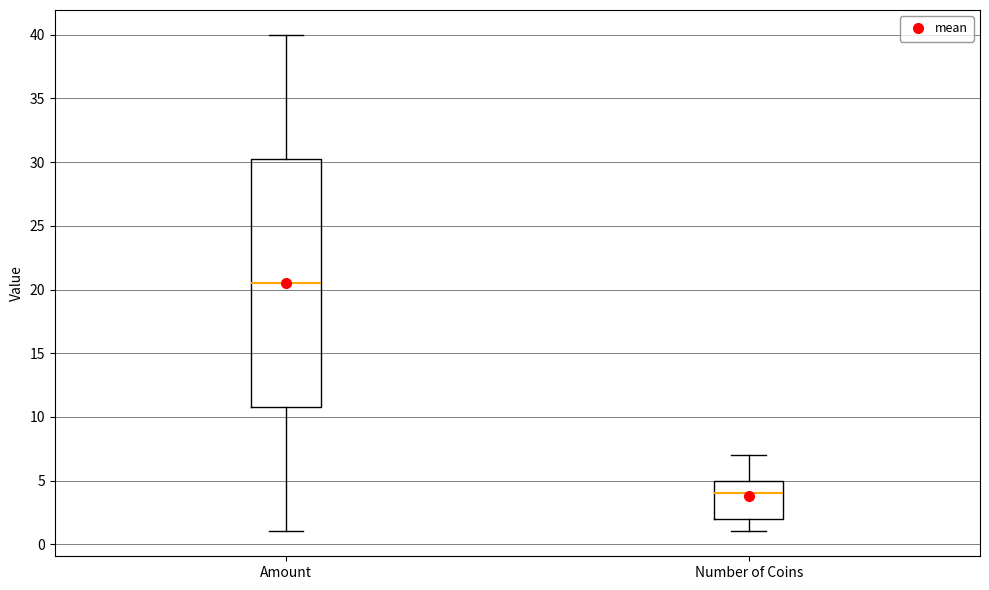

Reading left to right, transcribe this box plot: for each box, give where its median line is, the range the box spans, and where its two whiskers end, as read against the y-axis. The values are not printed on the chart, so give them approximately, as read against the axis.

Amount: median 20.5, box 11.0 to 30.5, whiskers 1.0 to 40.0
Number of Coins: median 4.0, box 2.0 to 5.0, whiskers 1.0 to 7.0